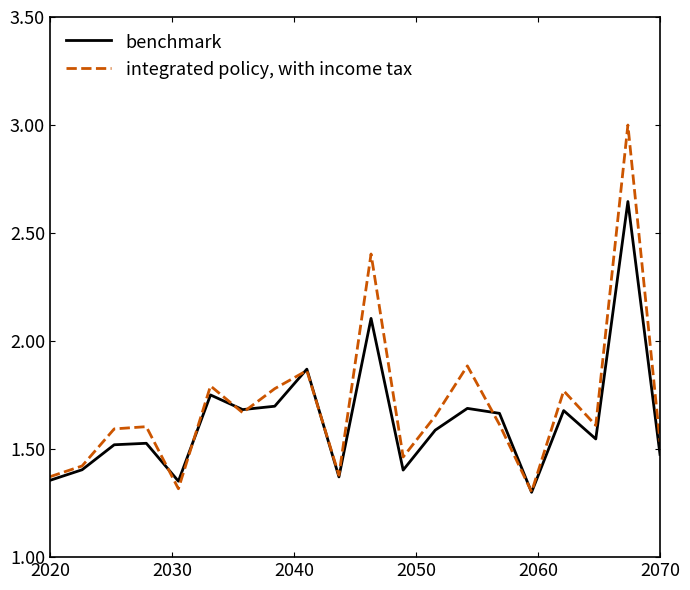

Rank the series by their maximum value, from highest to lowest.

integrated policy, with income tax, benchmark